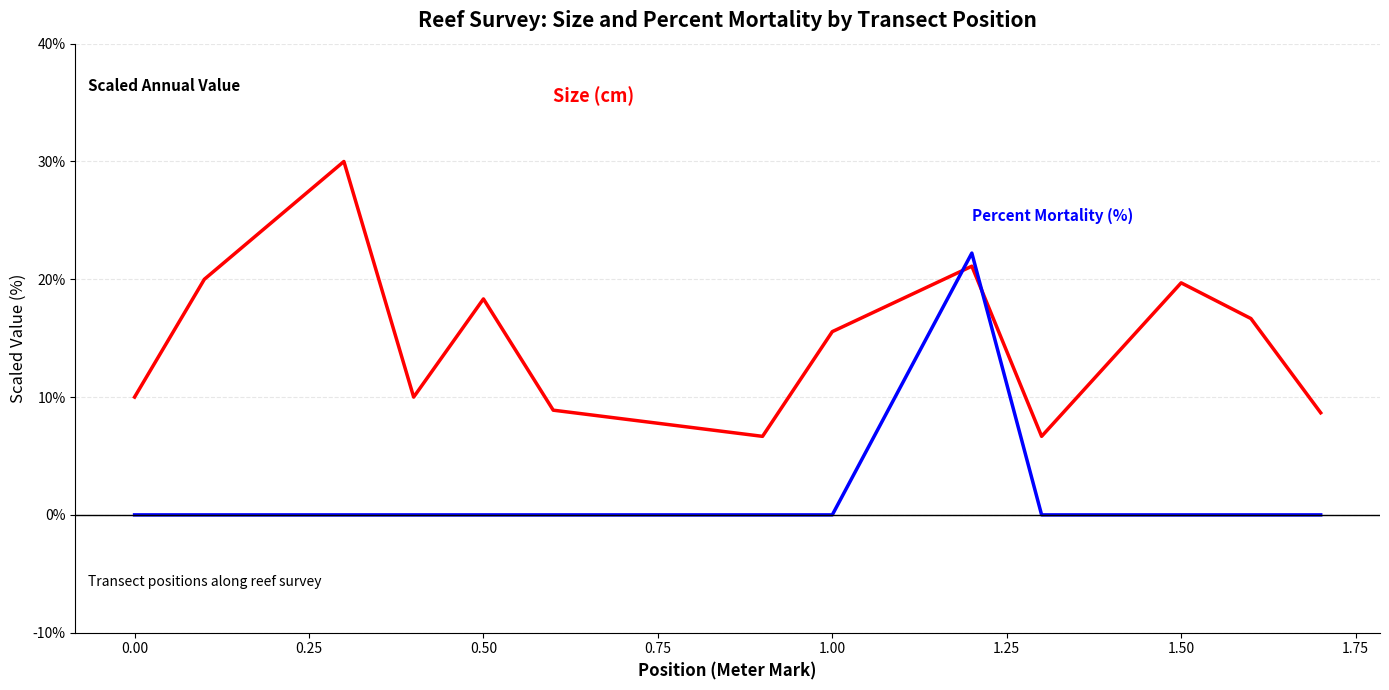

What is the maximum value shown in the chart?

30.0